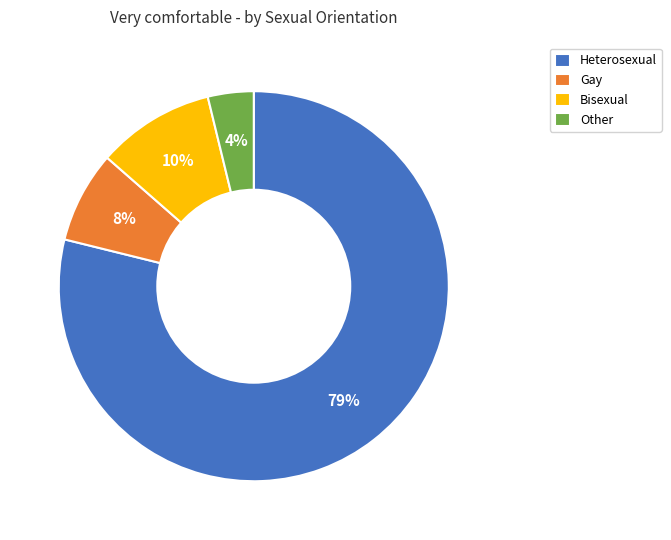

To the nearest percent, what is the combined percentage of Other and Bisexual?

14%